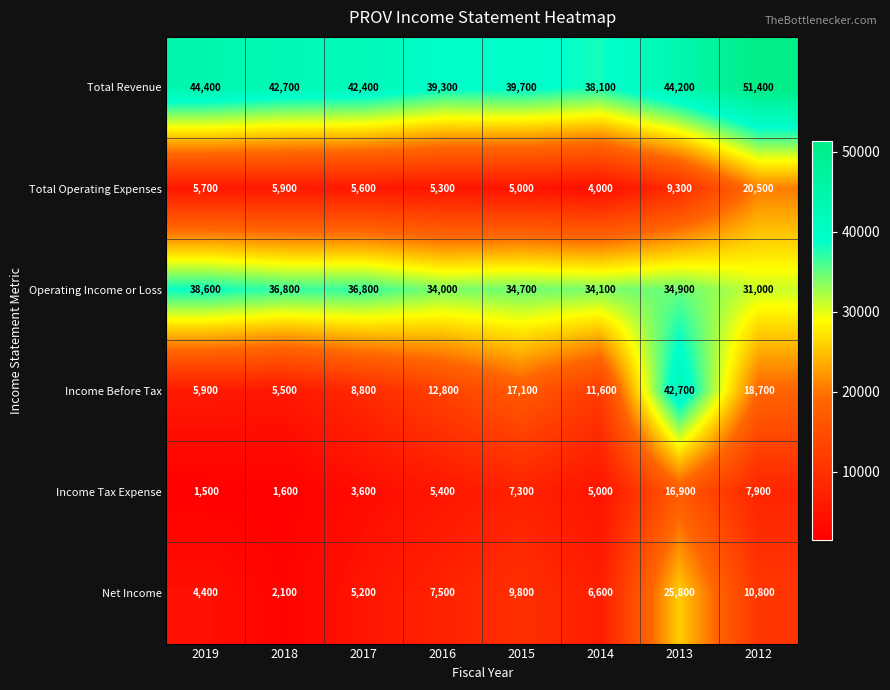

What is the spread (max minus min) of values at 2016?

34000